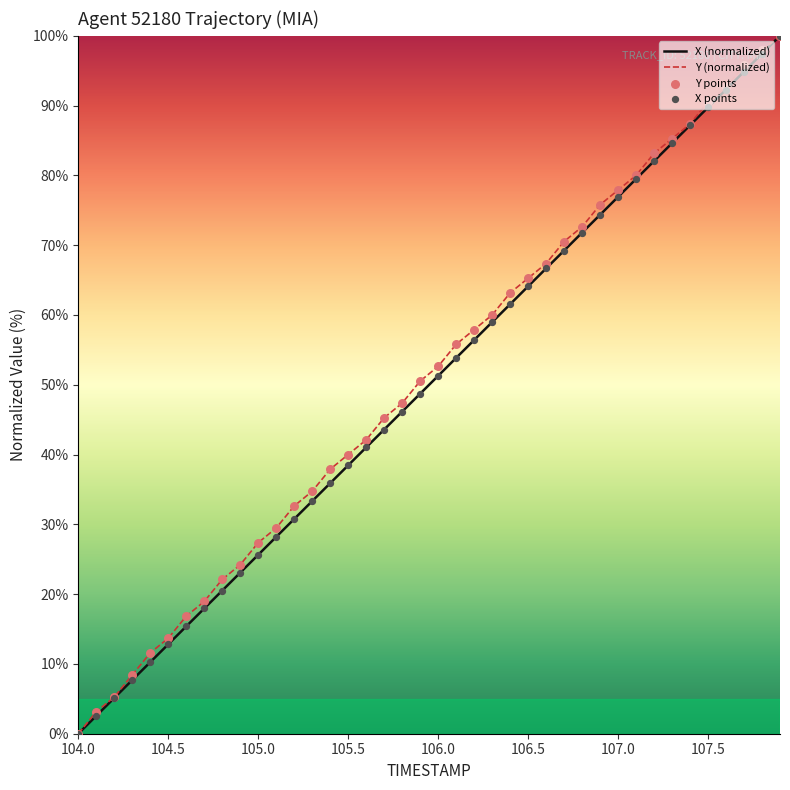

At how many categories does at least one series exceed 11?

36